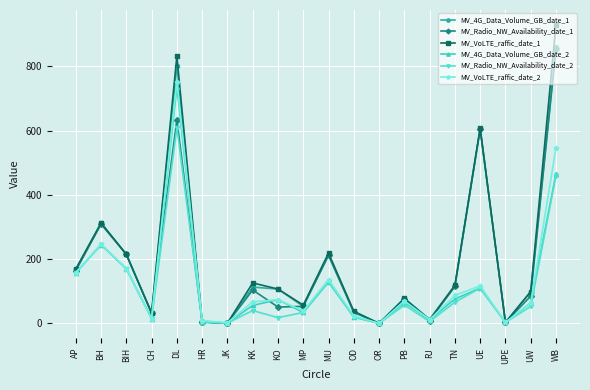

How many data points does each series have?

20